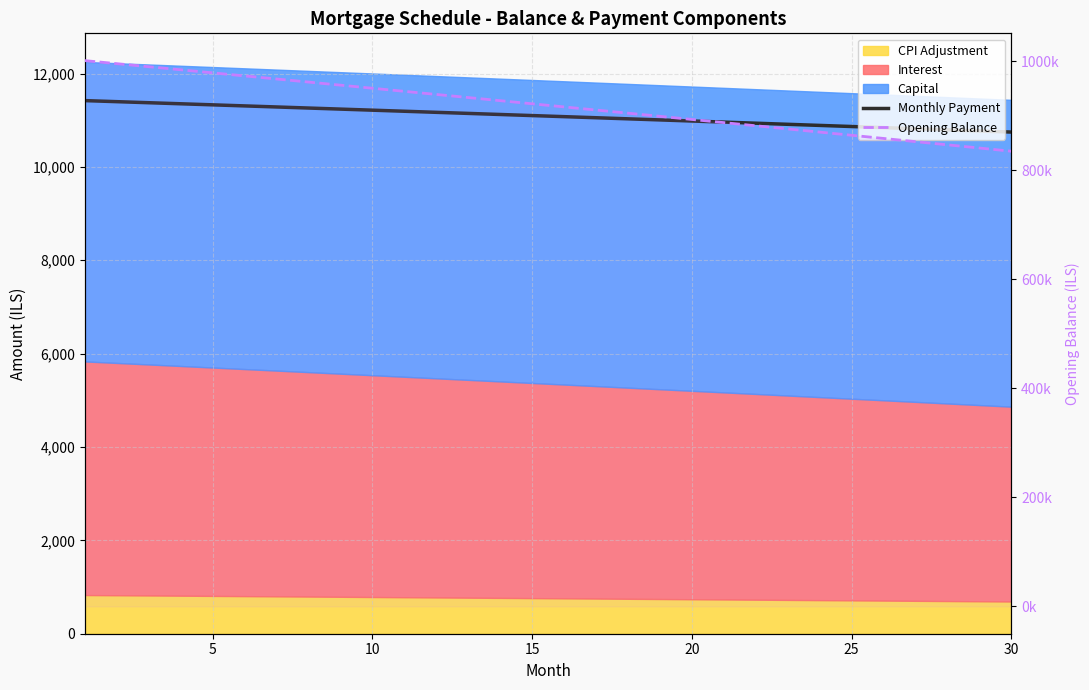

What is the greatest value displayed?

1000833.3